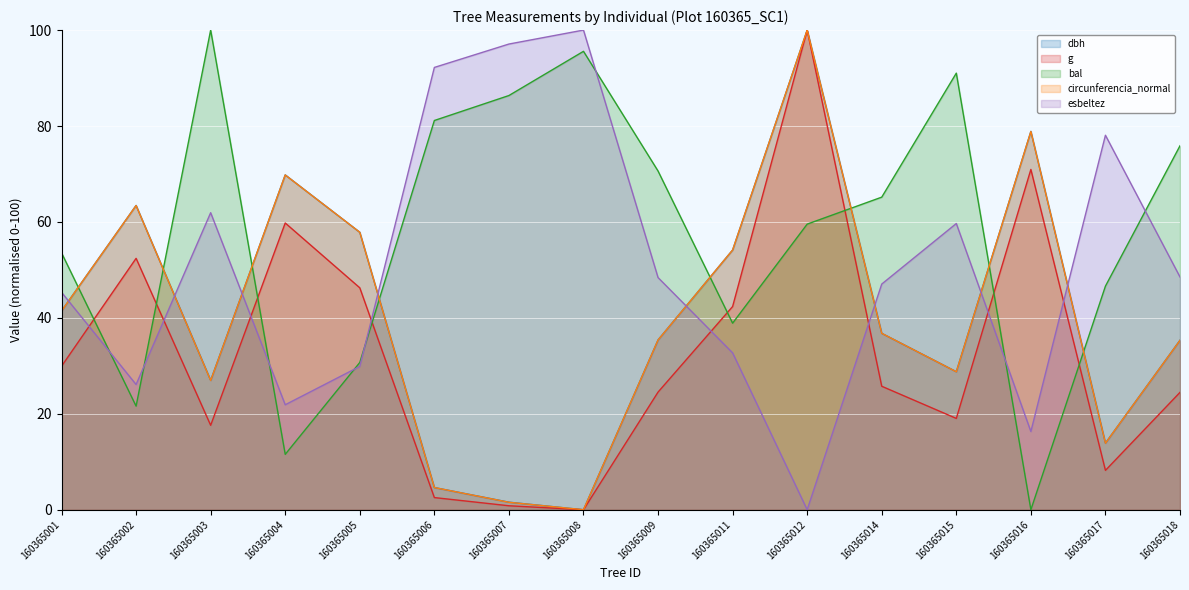

True or false: dbh and circunferencia_normal intersect in this chart.

True